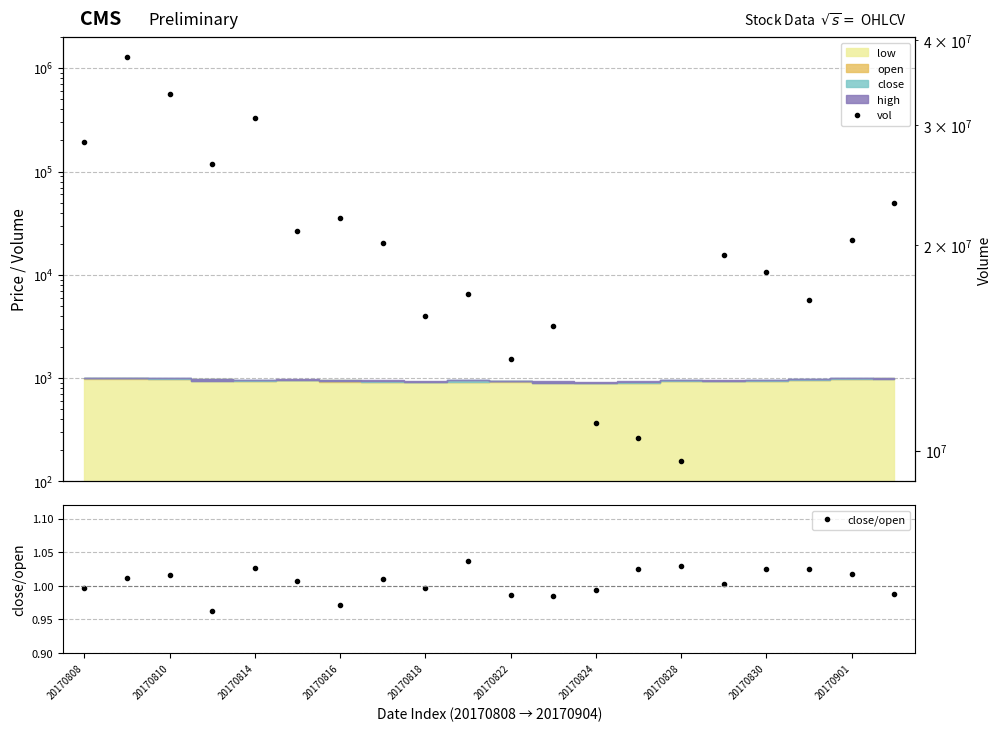

True or false: close/open has more than 1 points higher than both neighbors.

True